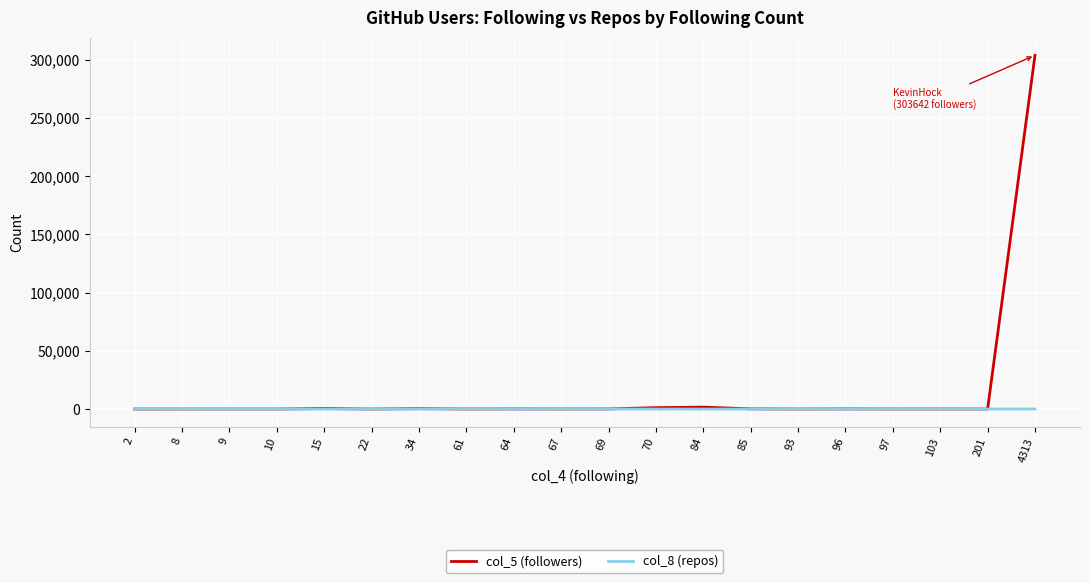

What are all the series names shown in the legend?

col_5 (followers), col_8 (repos)